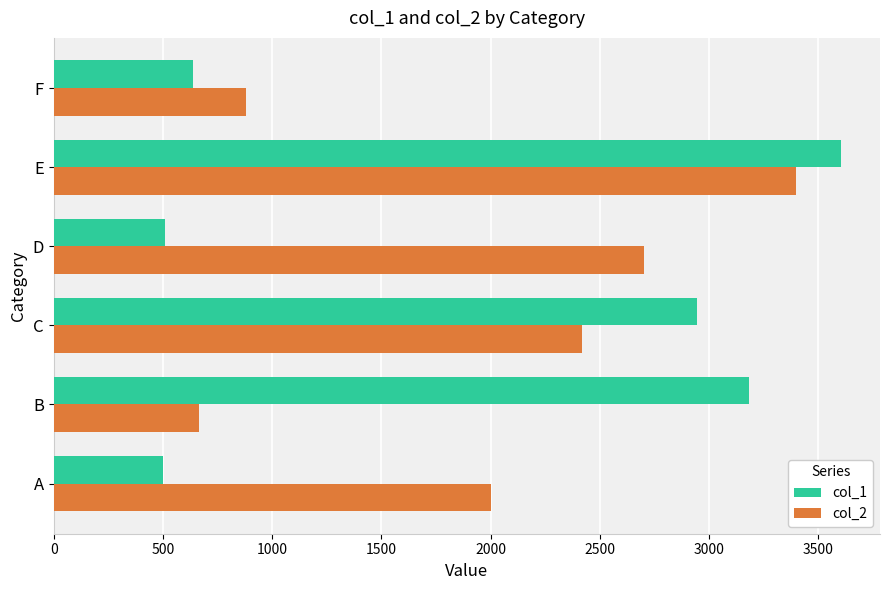

What is the average value of the col_2 series?

2011